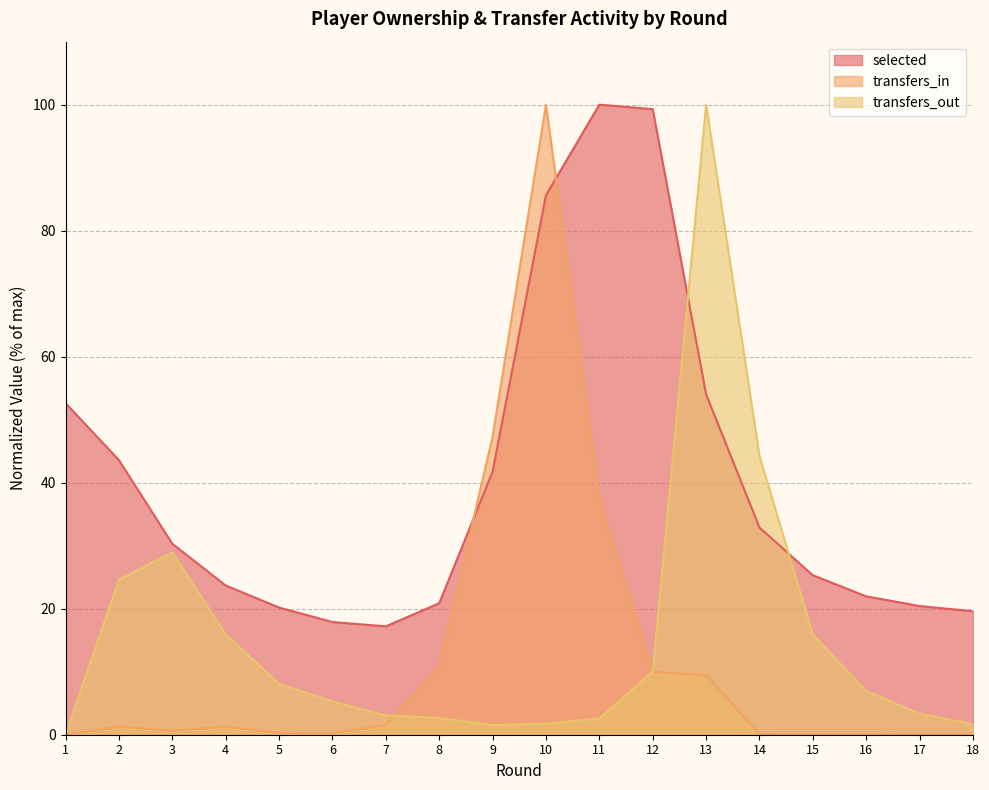

How many values in the transfers_out series exceed 6?

9